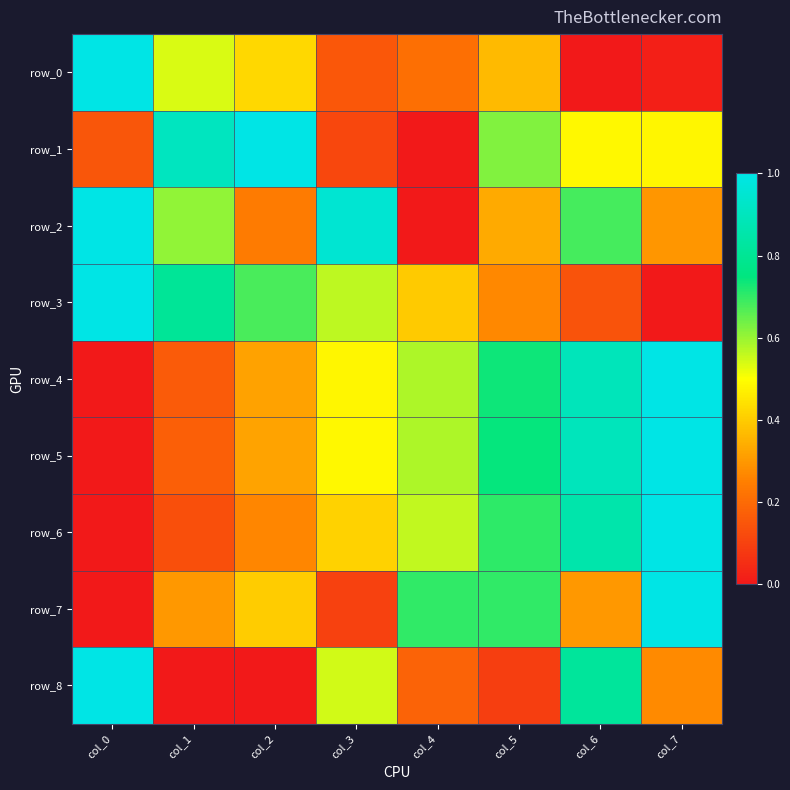

List the labels in order of row_7 value, smallest first.

col_0, col_3, col_1, col_6, col_2, col_4, col_5, col_7